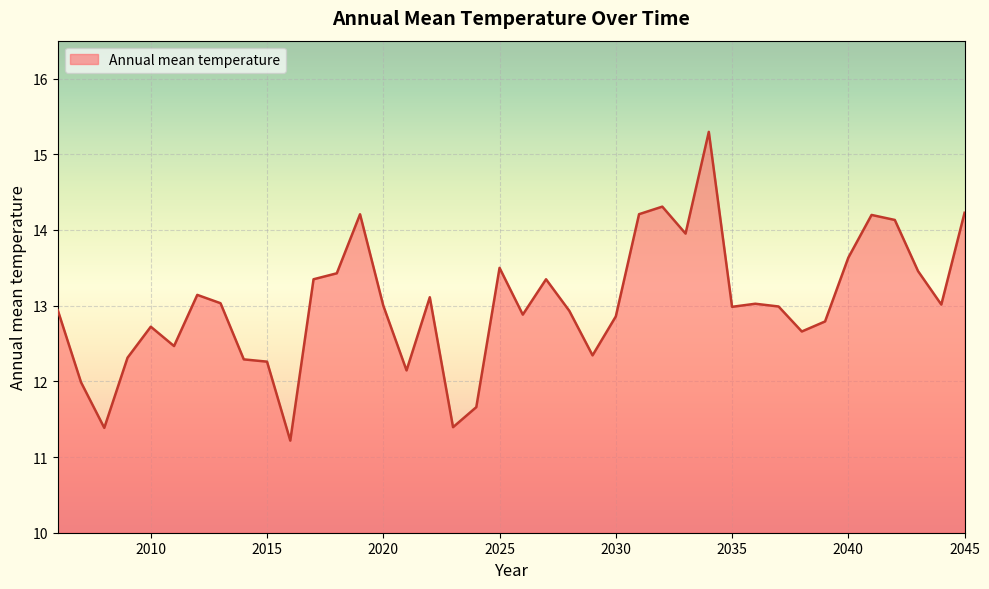

What is the smallest value displayed?

11.2